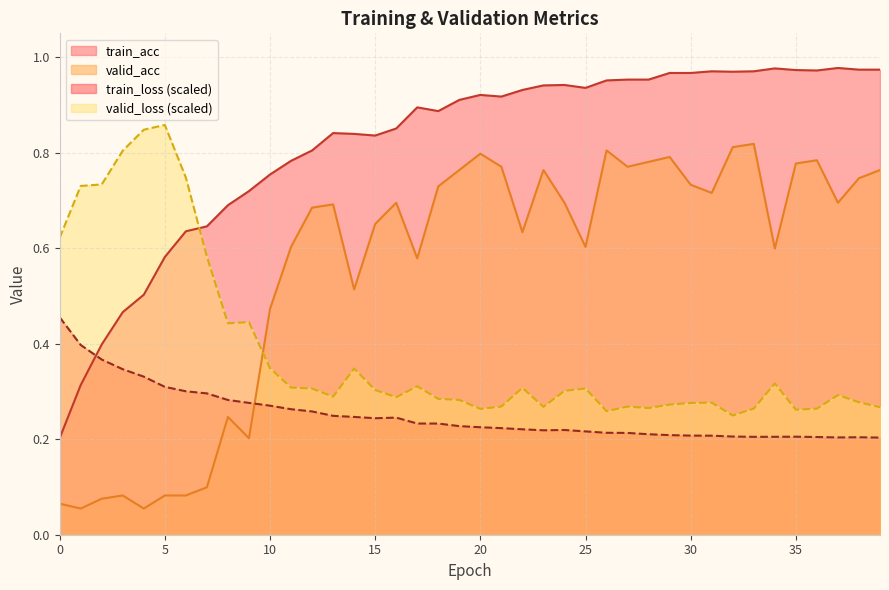

What are all the series names shown in the legend?

train_acc, valid_acc, train_loss (scaled), valid_loss (scaled)